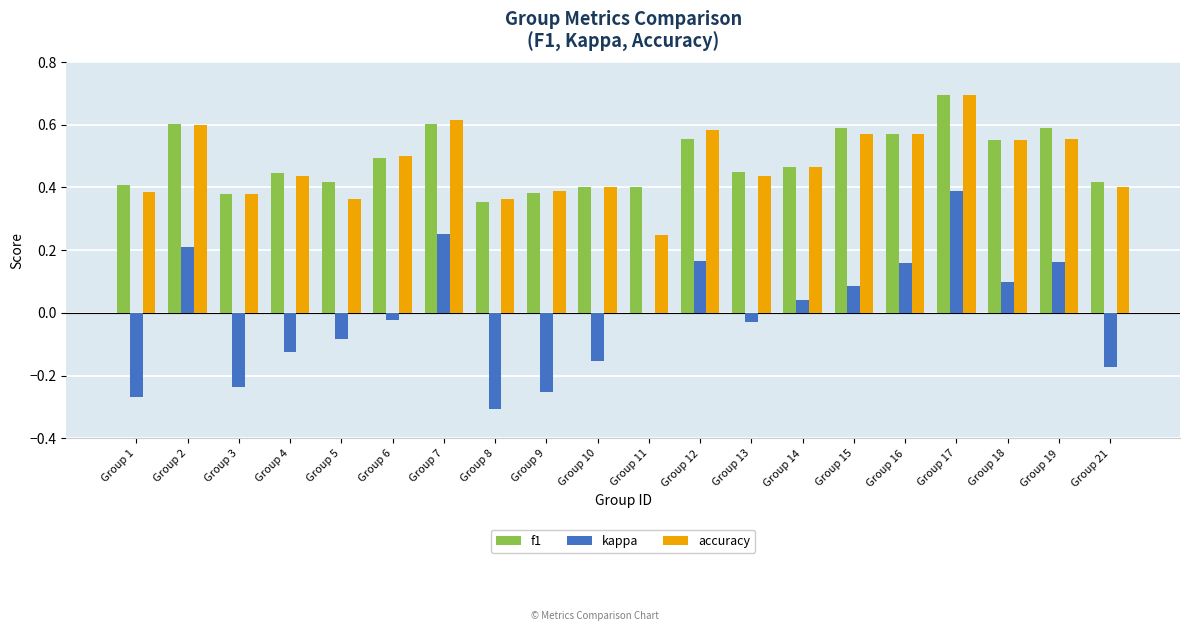

What is the total value across all series at Group 7?

1.5